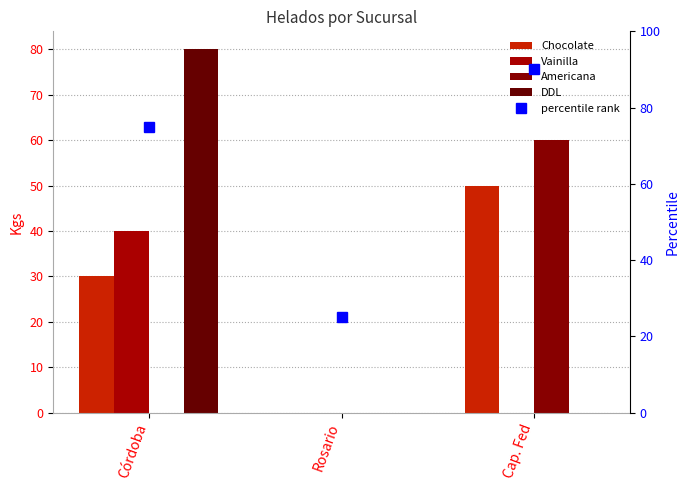

Rank the series by their maximum value, from highest to lowest.

percentile rank, DDL, Americana, Chocolate, Vainilla